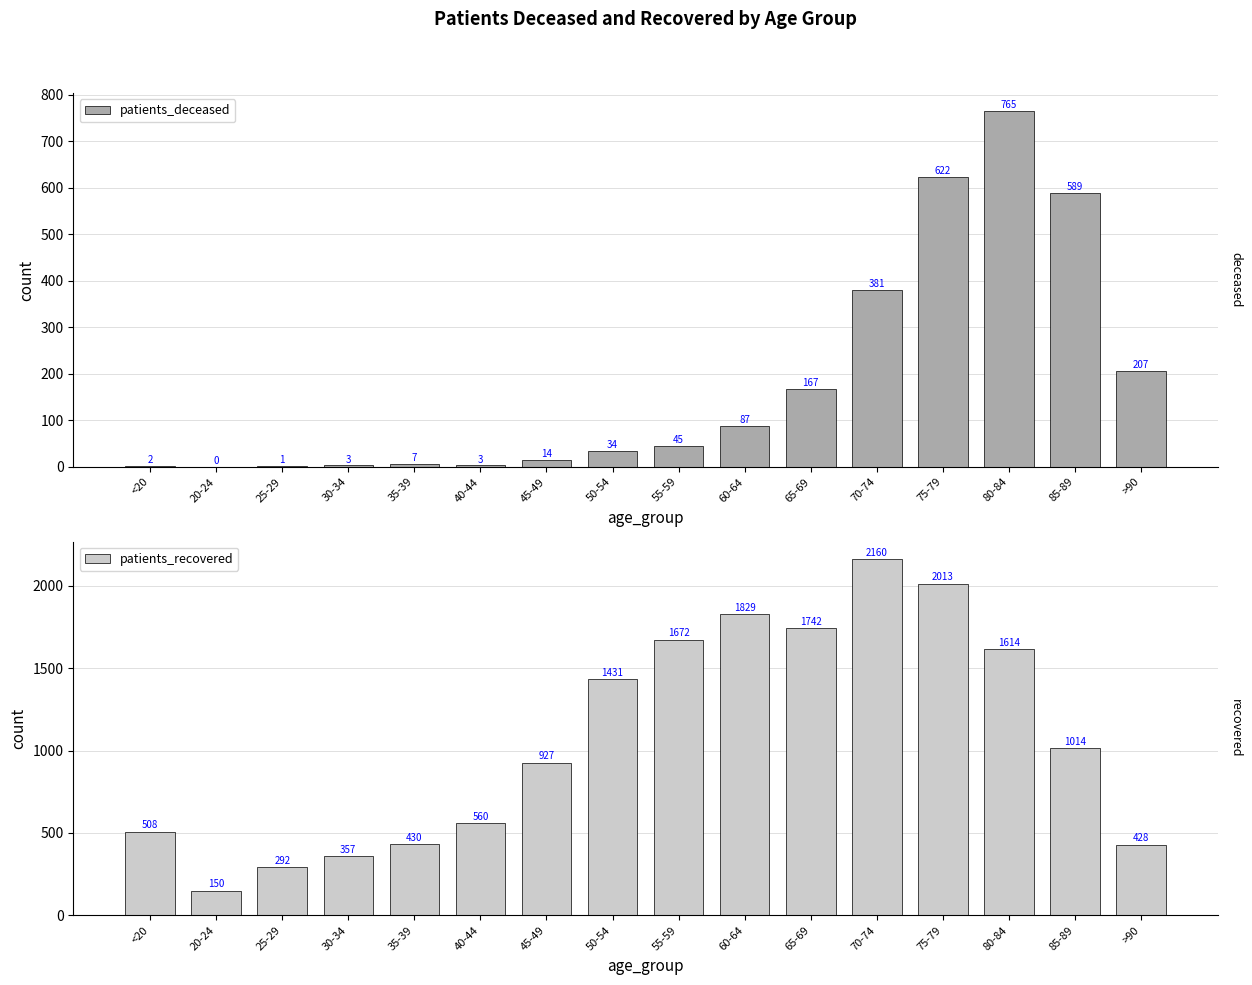

What is the difference between the patients_recovered values at 60-64 and 70-74?

331